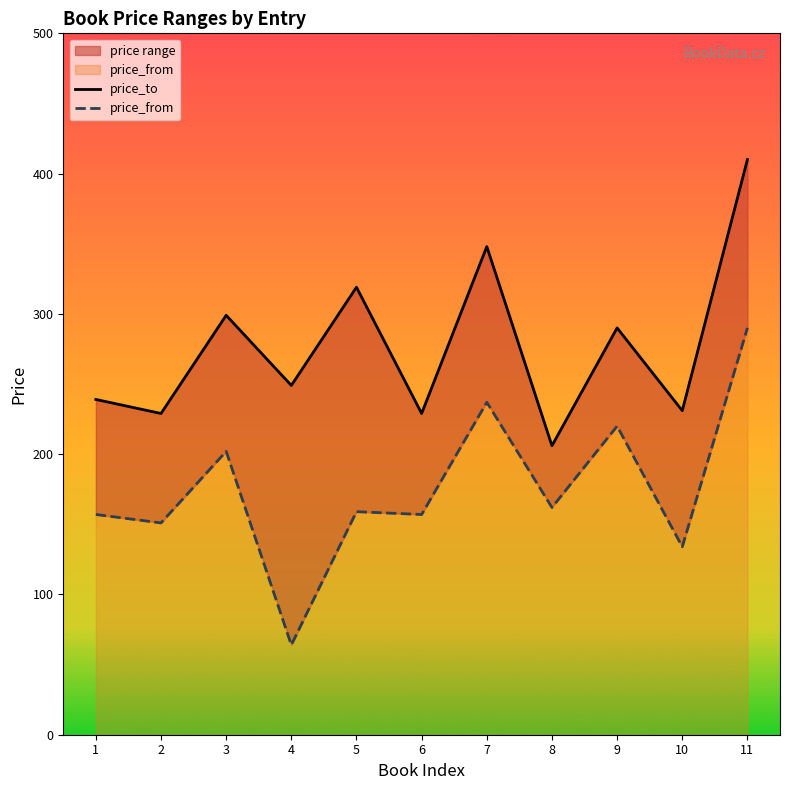

At which category does price_from reach its first local valley?

2